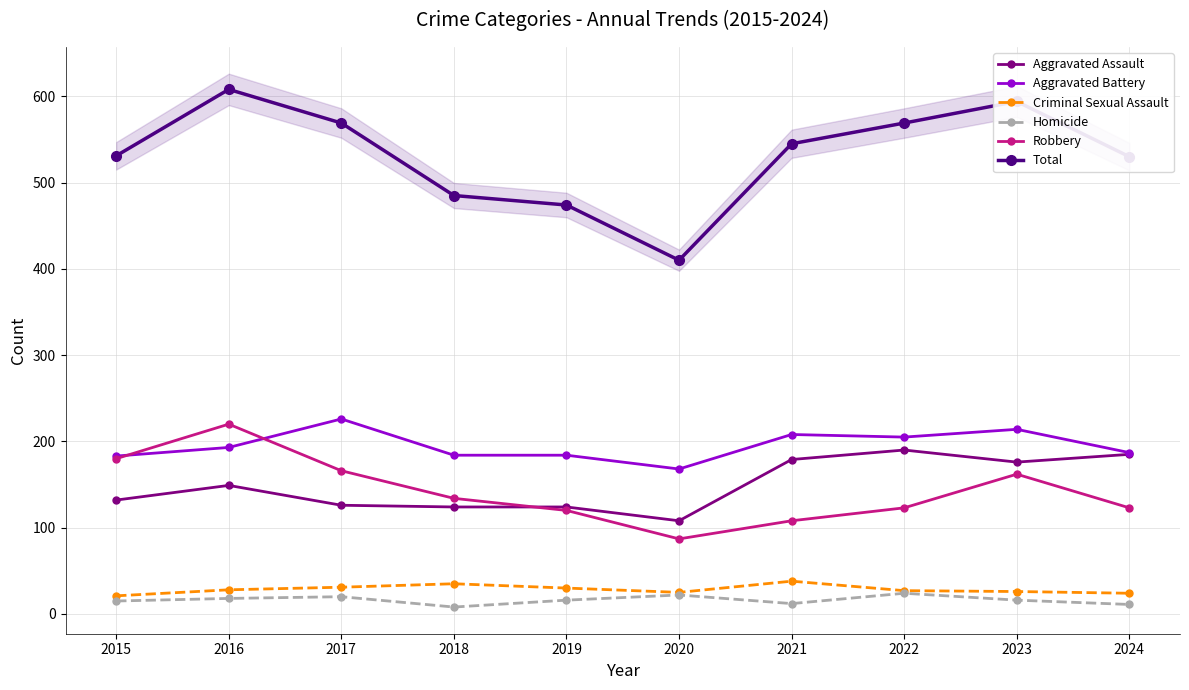

What are all the series names shown in the legend?

Aggravated Assault, Aggravated Battery, Criminal Sexual Assault, Homicide, Robbery, Total